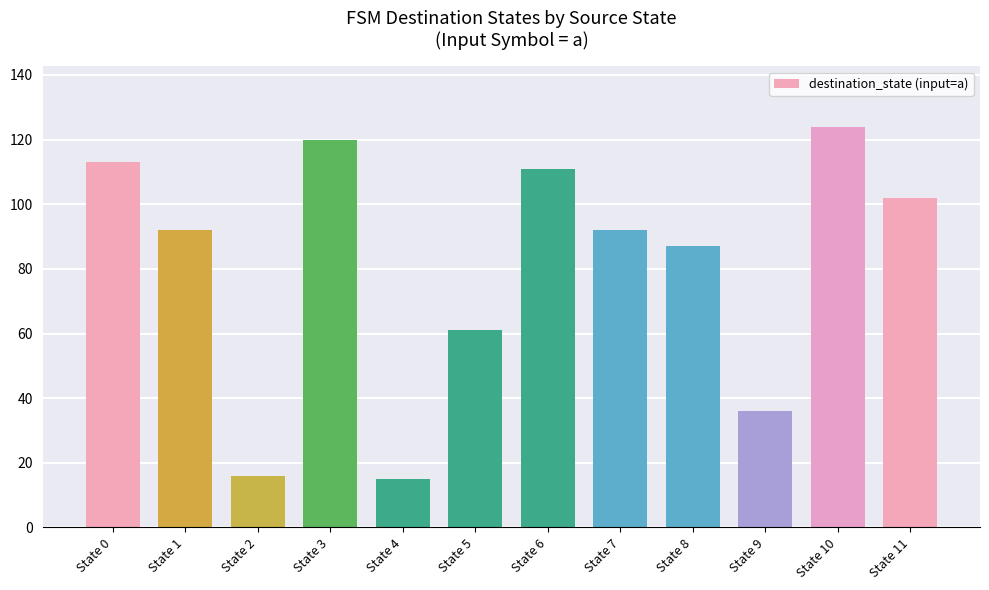

How many series are shown in this chart?

1